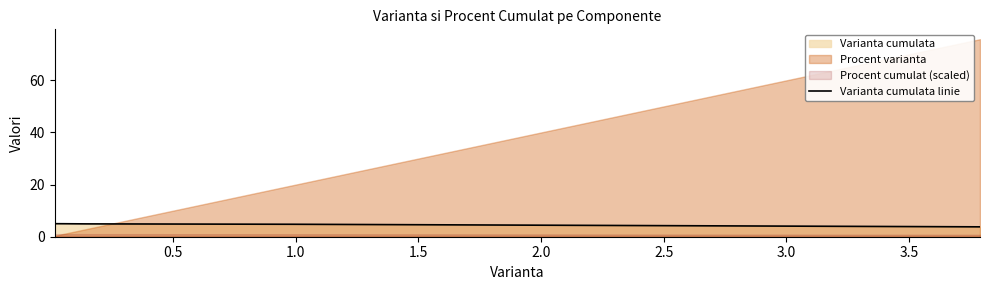

Approximately how many times larger is the value at 0.5 compared to 2.0?

1.0